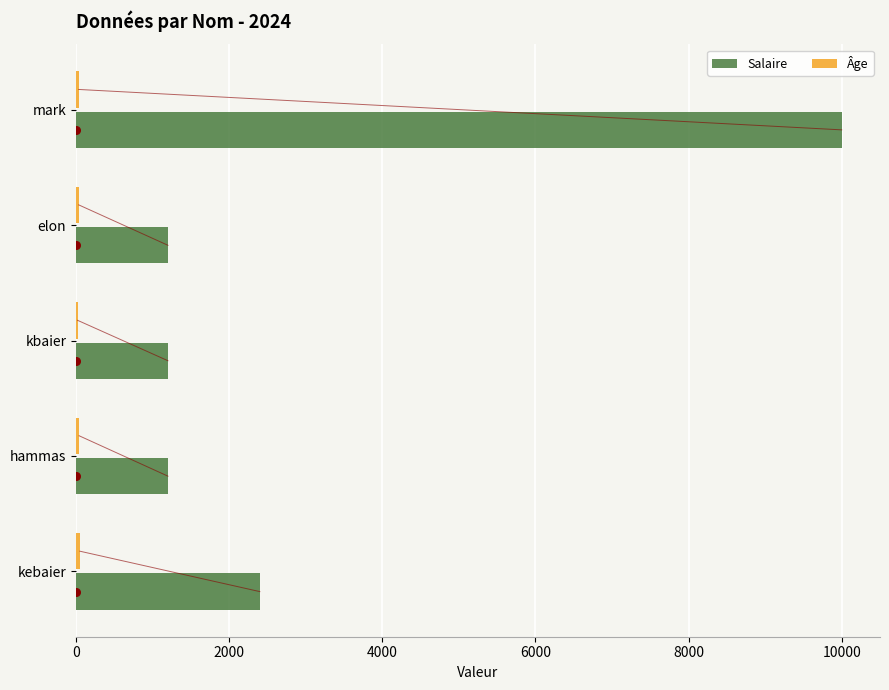

Is it true that Salaire equals 2400 at kebaier?

True